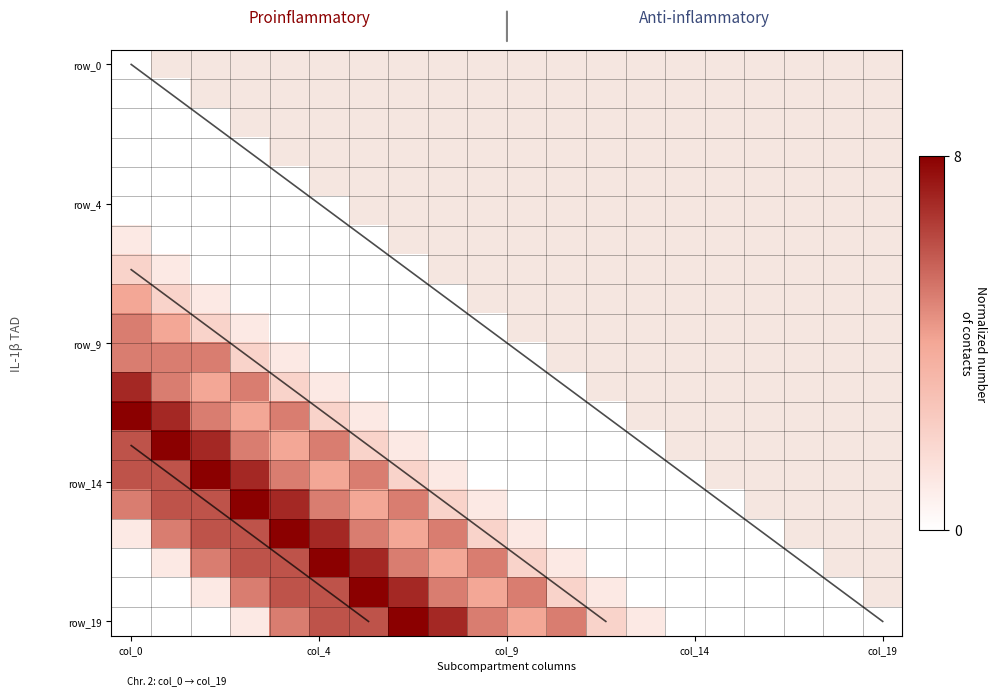

Between 7 and 18, which series saw the biggest shift?

row_19